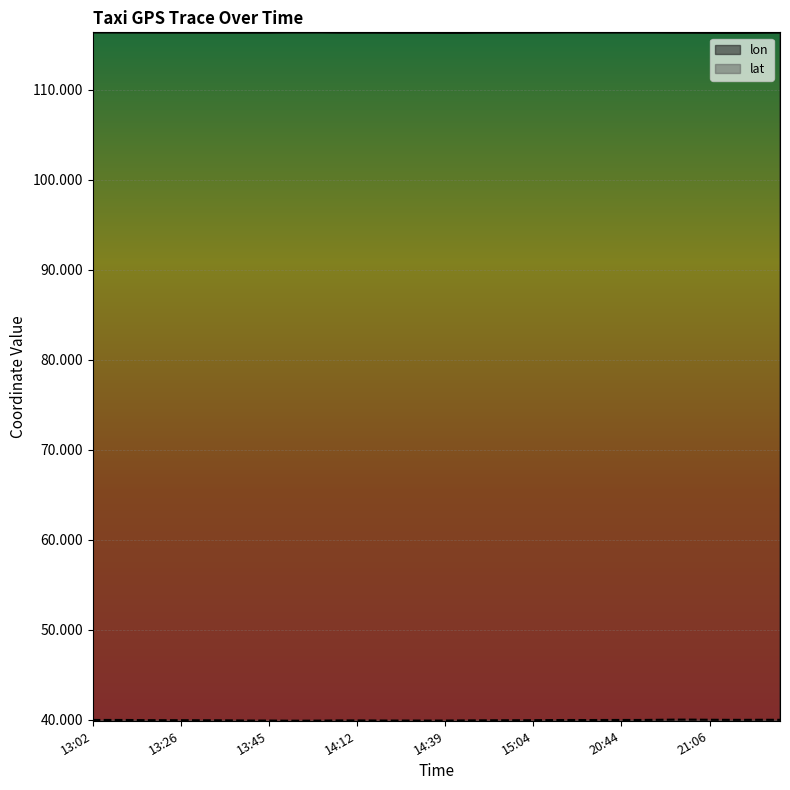

Which series has the largest total across all categories?

lon